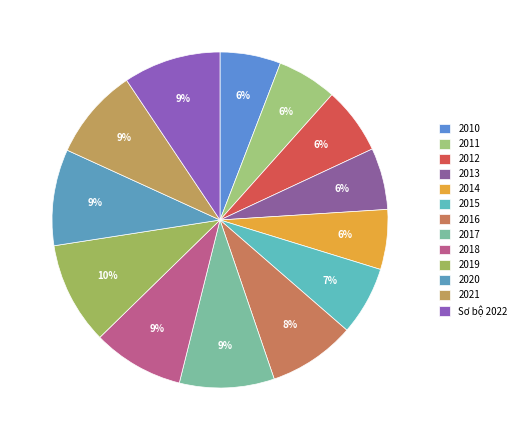

What is the smallest slice in the pie chart?

2011